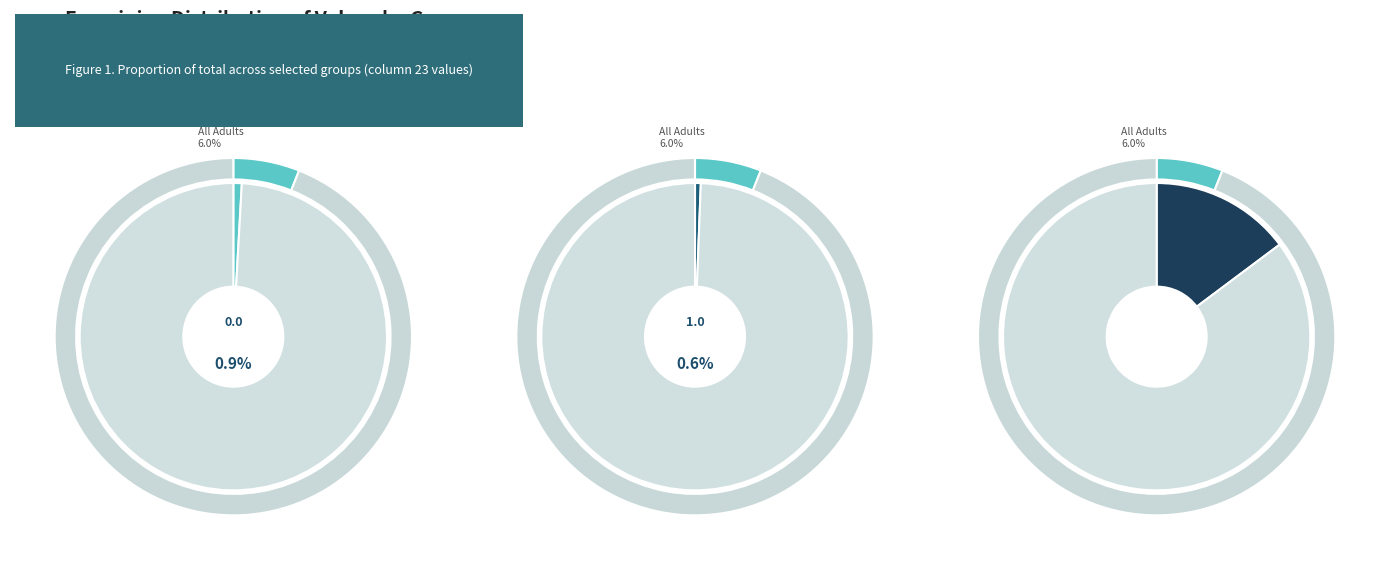

To the nearest percent, what is the average slice percentage?

8%